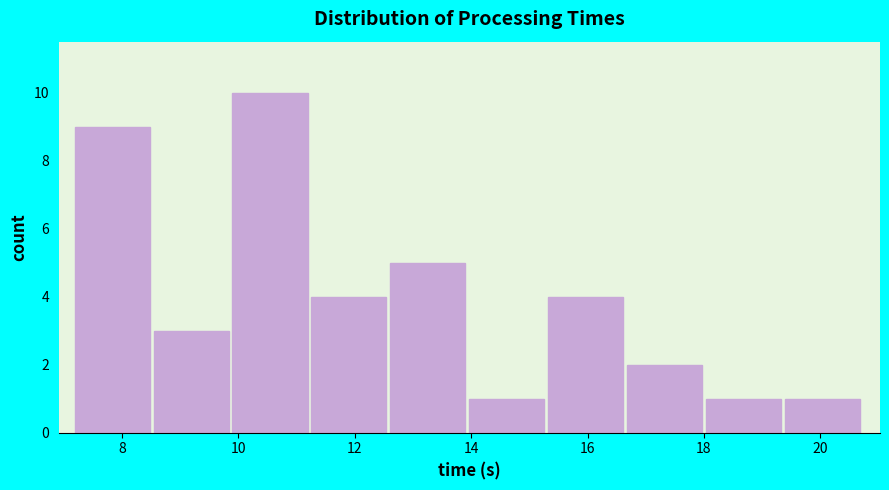

Which range on the x-axis has the tallest bar?

9.8 to 11.2